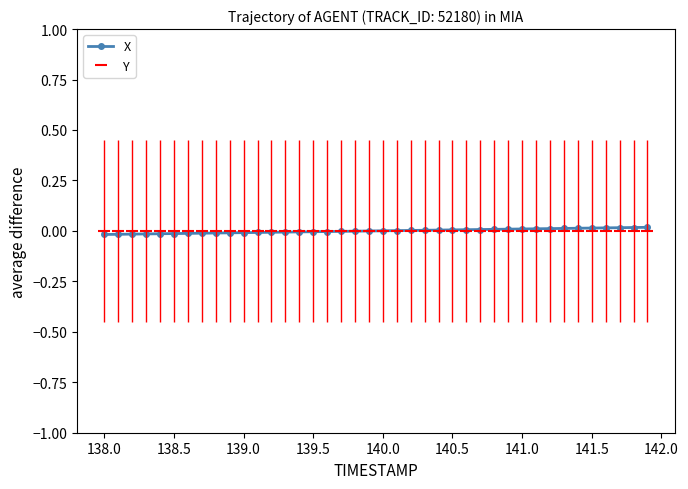

The value of X at 138.0 is -0.0. True or false?

True